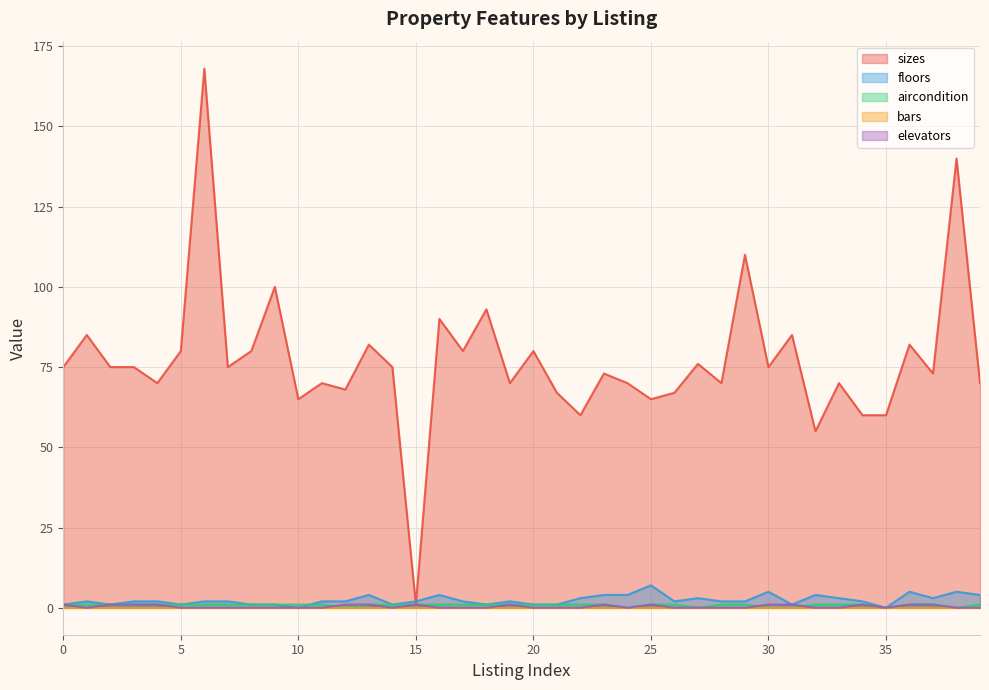

True or false: floors has more than 1 interior local peaks.

True